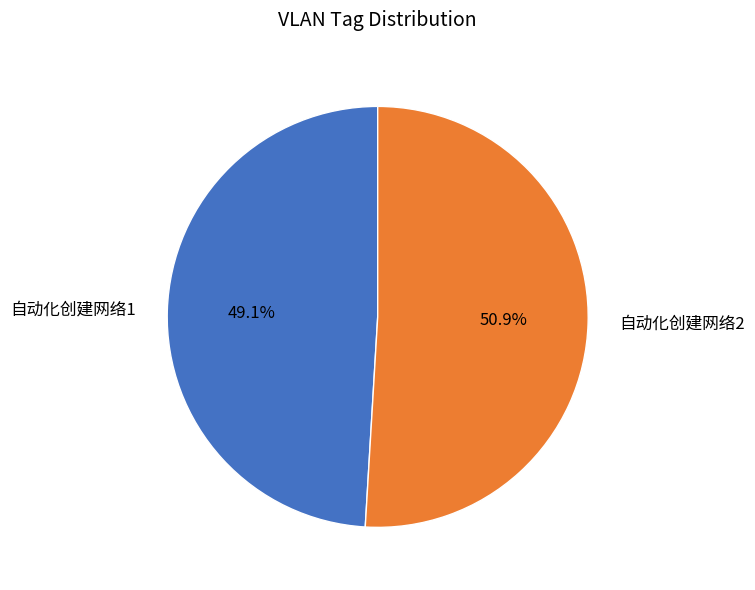

To the nearest percent, what is the difference between the largest and smallest slice percentages?

2%